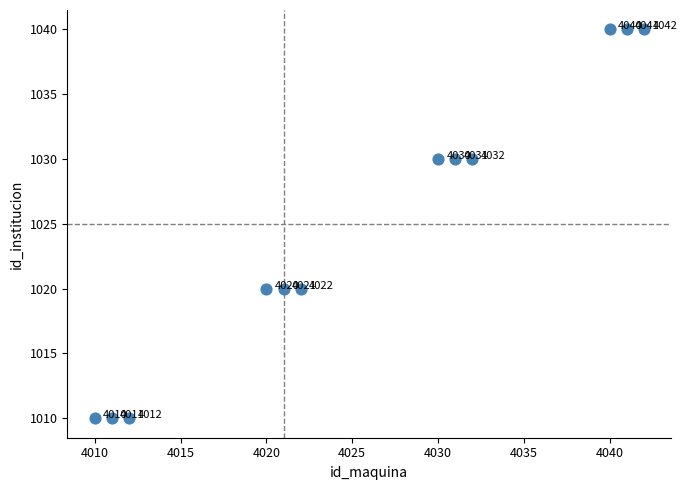

What is the range of X values (max minus min)?

32